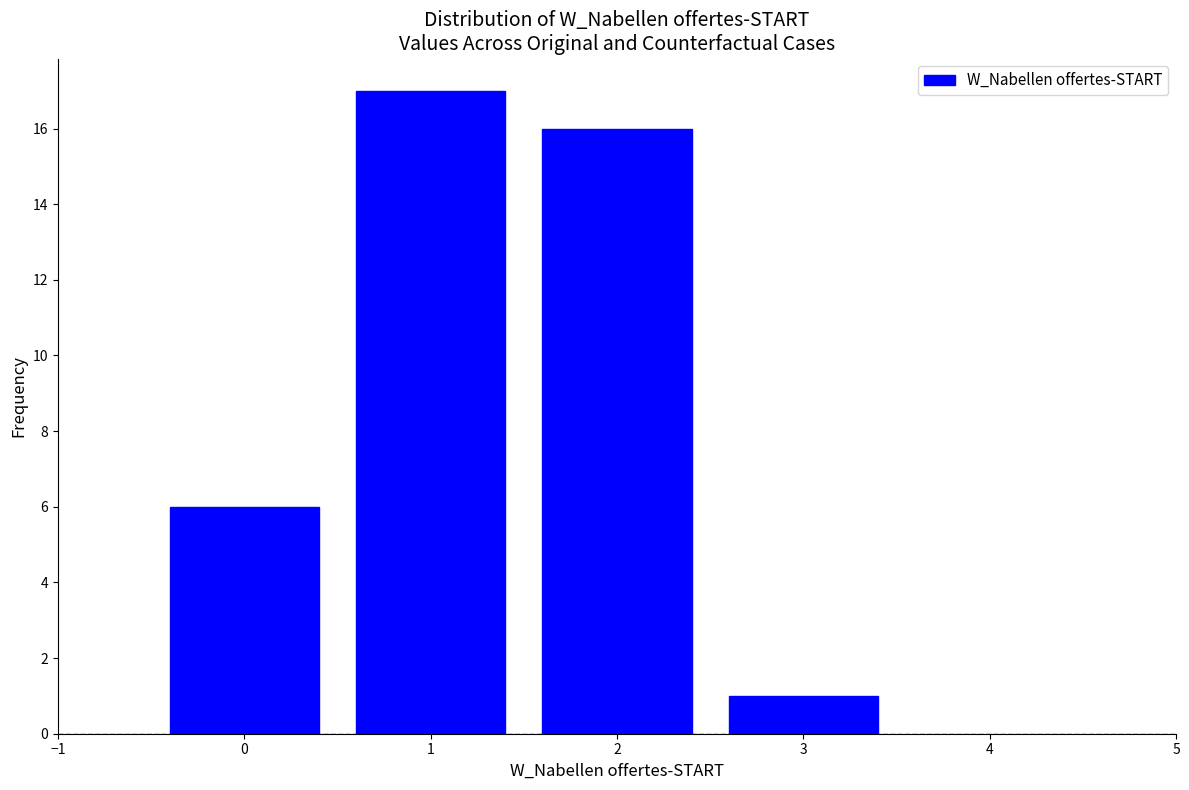

Reading left to right, transcribe this chart: for each bar, give the range it covers on the x-axis and its height. The values are not printed on the chart, so give them approximately, as read against the axis.

-0.5 to 0.5: 6
0.5 to 1.5: 17
1.5 to 2.5: 16
2.5 to 3.5: 1